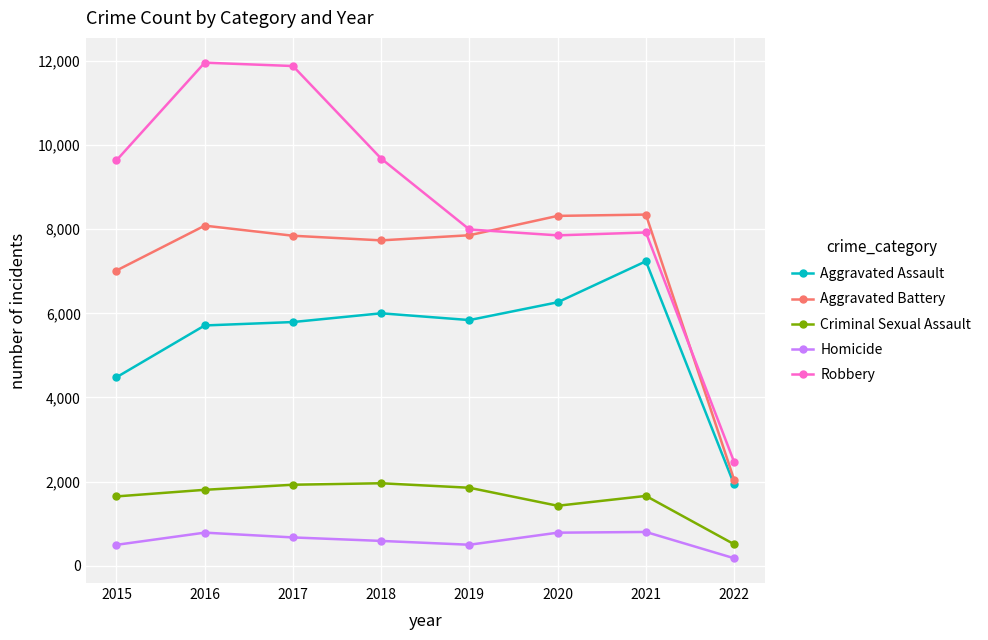

How many categories are shown in the chart?

8